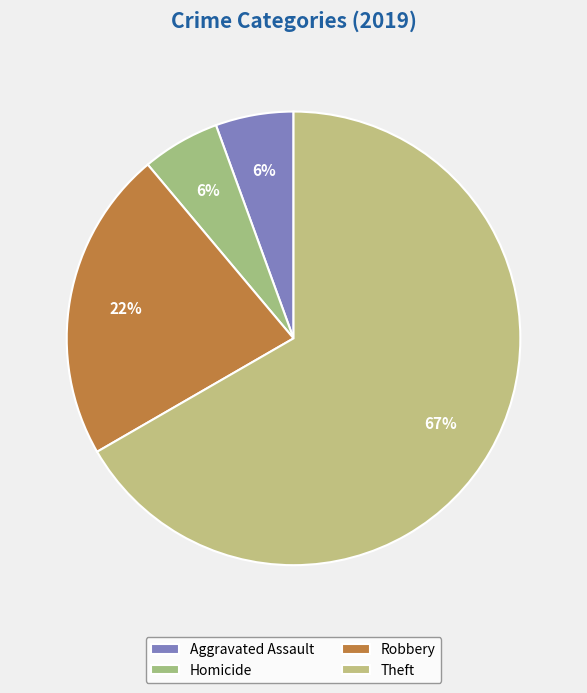

What percentage is the Homicide slice, to the nearest percent?

6%